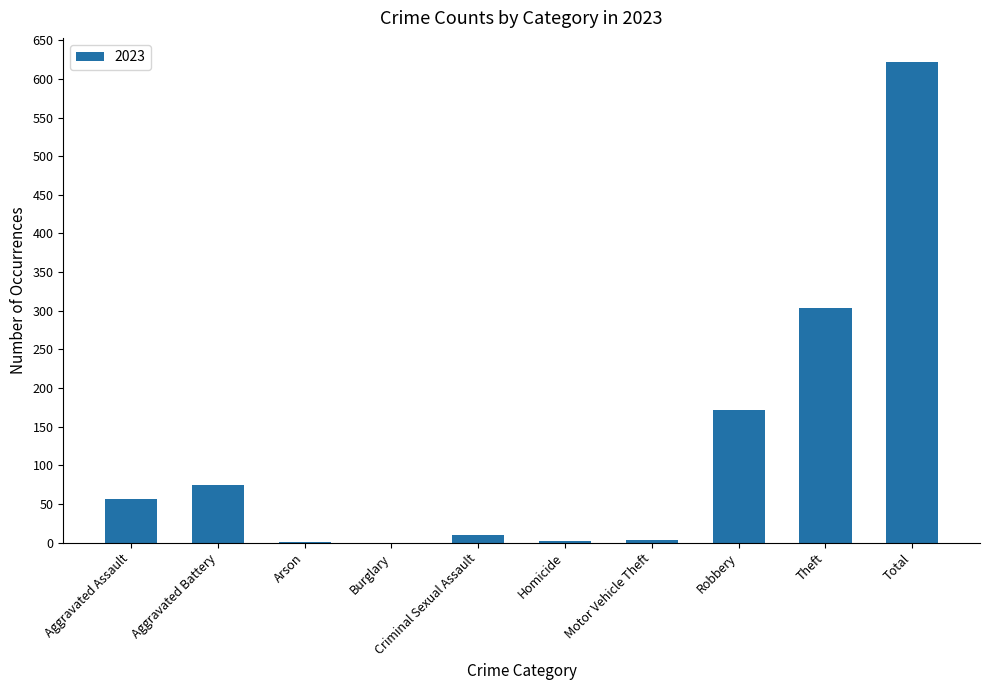

Where is the data nearest to the value 311?

Theft